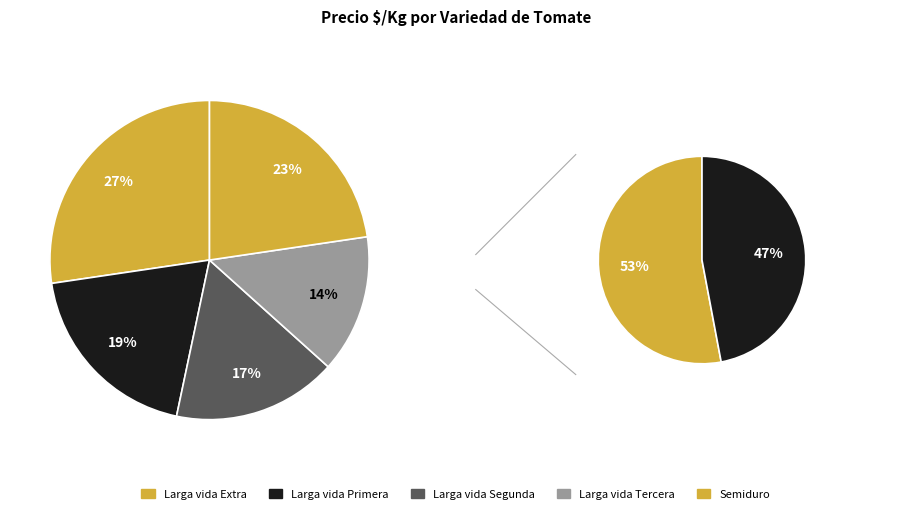

To the nearest percent, what portion does Larga vida Segunda represent?

17%